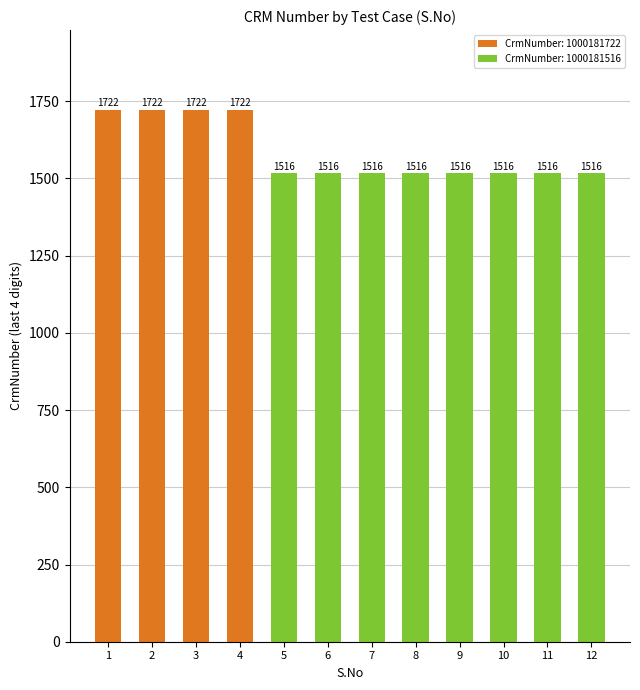

The chart shows a value of 1516 at 5. True or false?

True